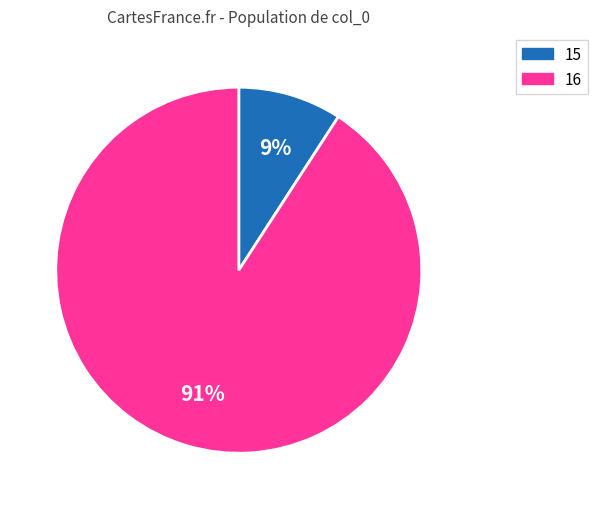

Does any single category account for the majority?

Yes